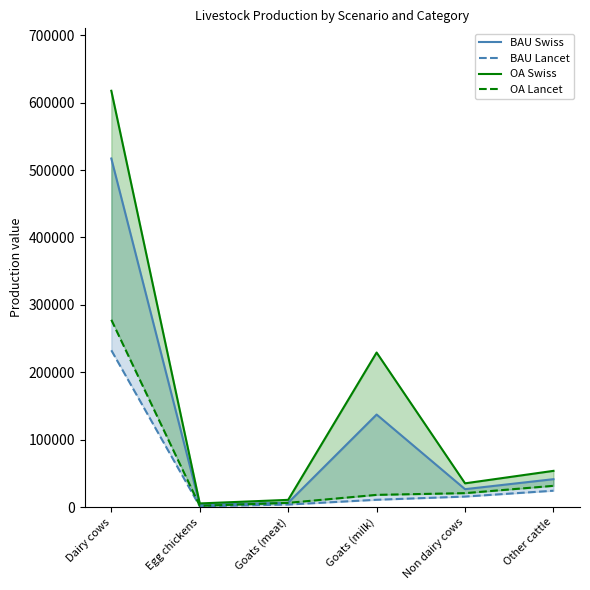

Which series has the largest range (max minus min)?

OA Swiss